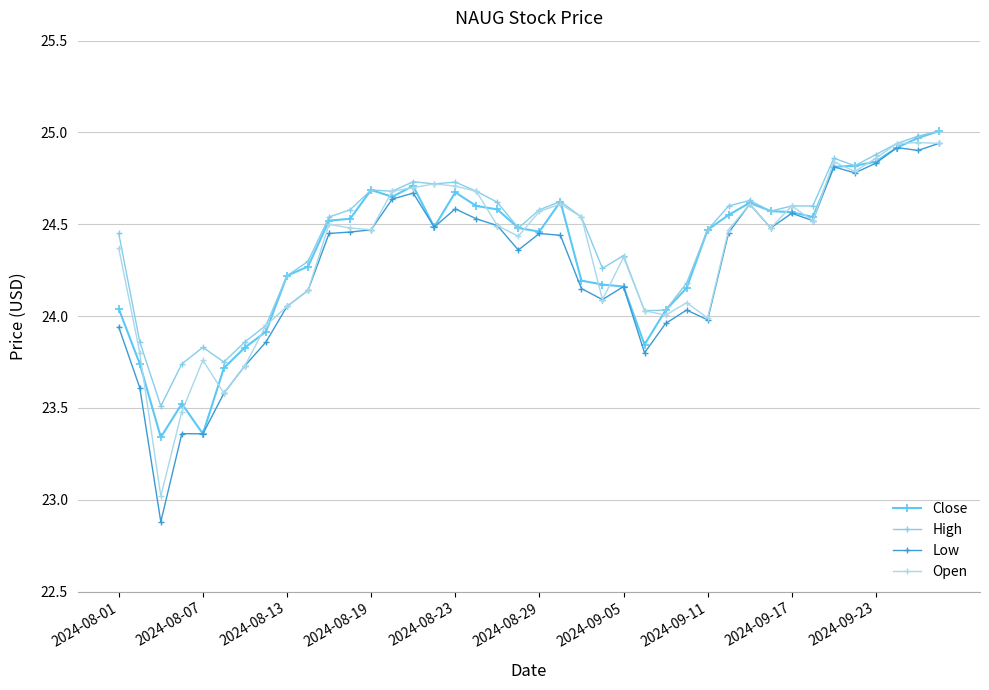

True or false: High and Close intersect in this chart.

False